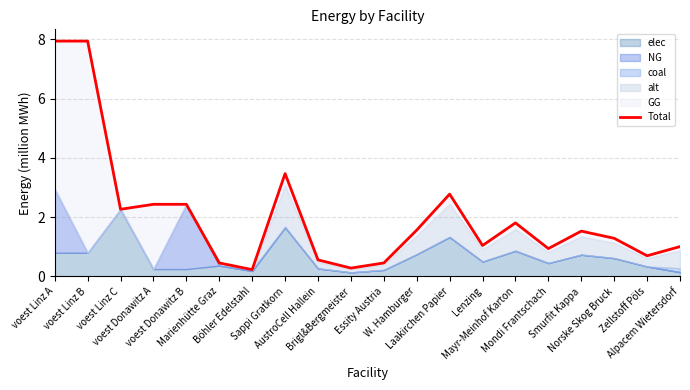

What is the difference between the values at Essity Austria and voest Linz B?

7.5